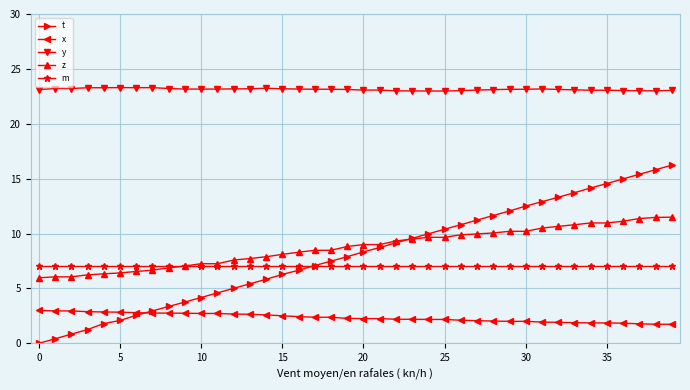

What is the value of the x point at the 4th from the left?

2.9